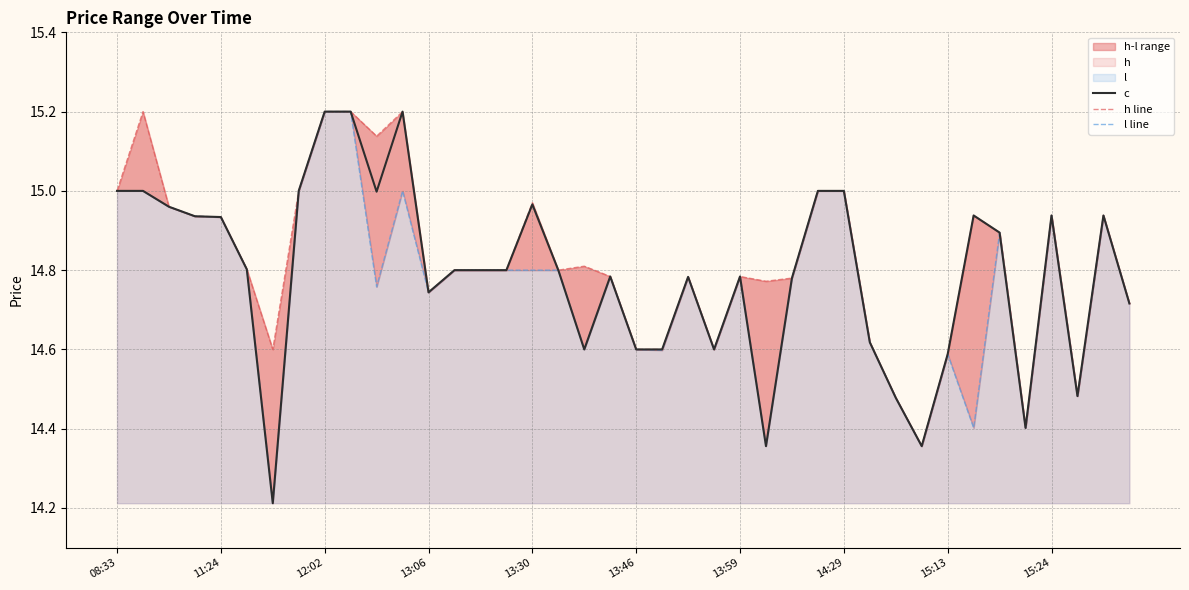

What position from the right is 17?

23